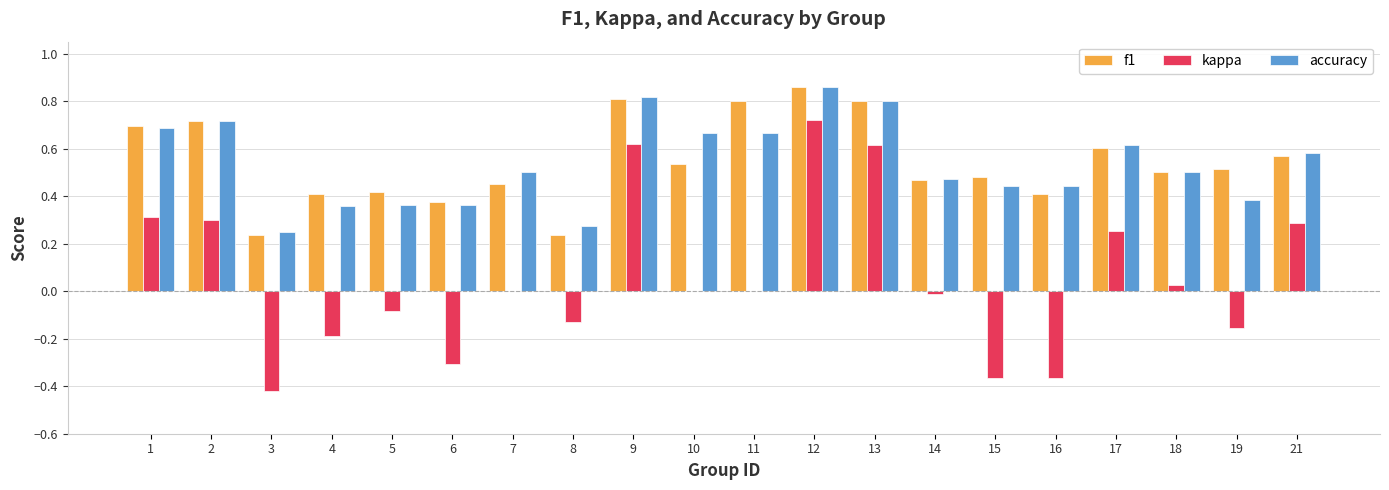

Is the value of accuracy at 16 greater than the value of f1 at 8?

Yes